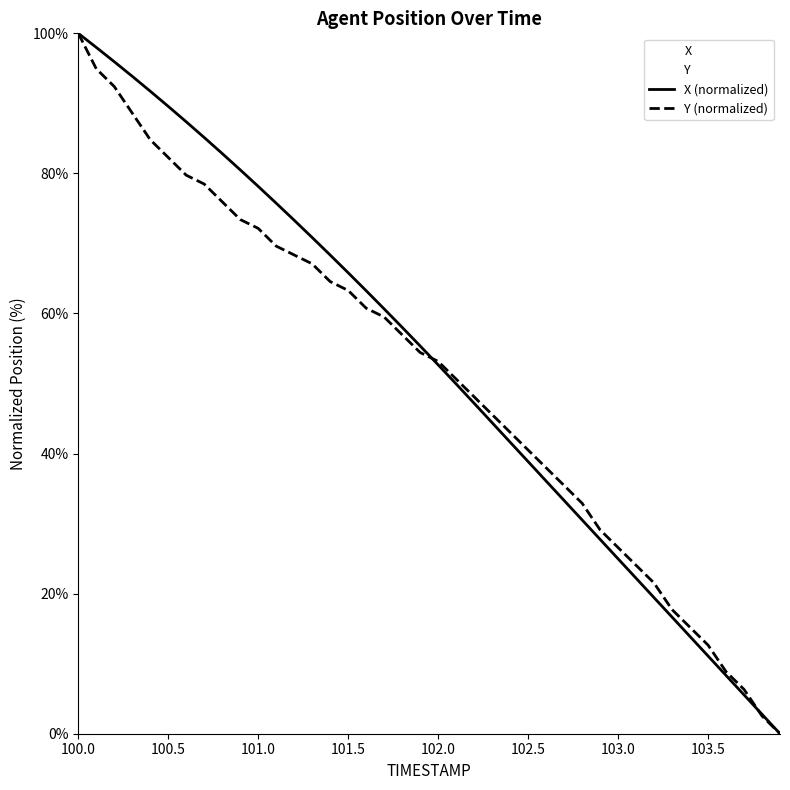

How many times do Y (normalized) and X (normalized) cross each other?

2